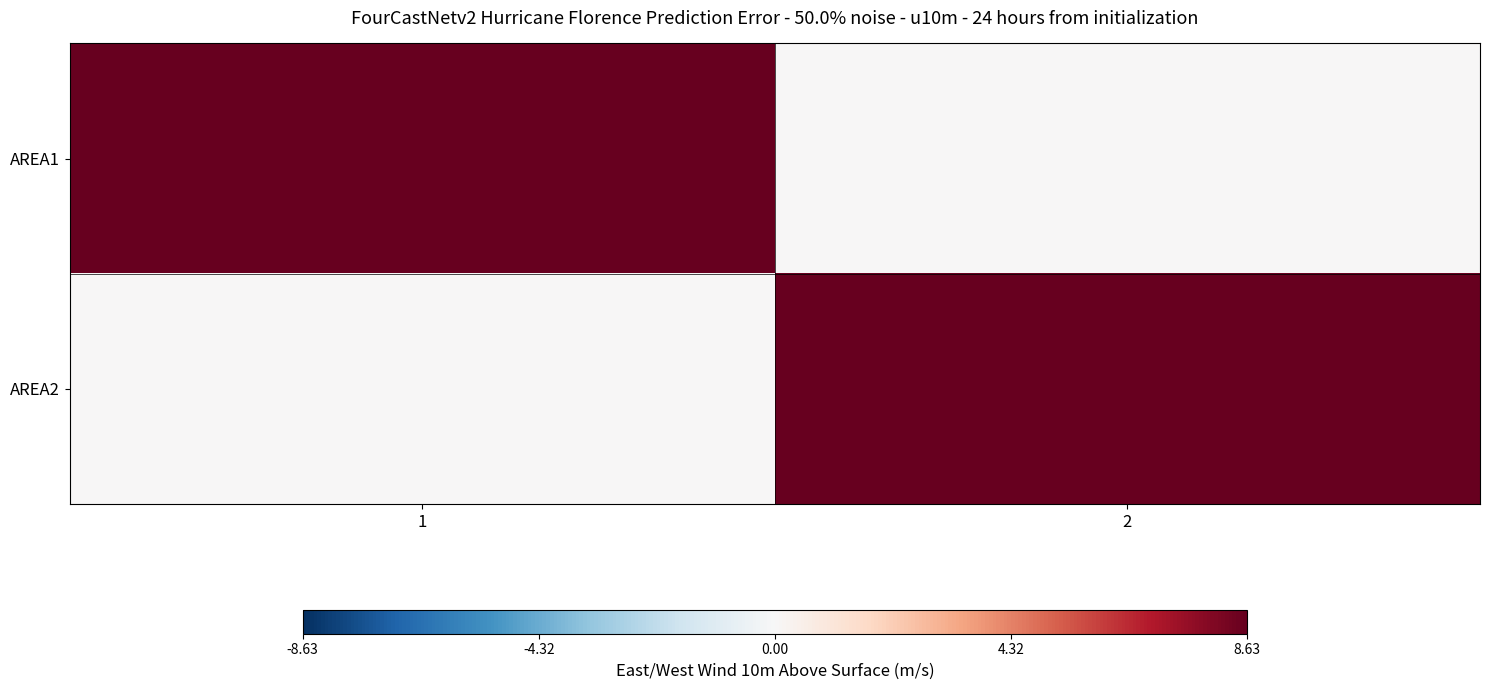

Reading left to right, list all the values displayed in this chart.

AREA1: 1=8.6	2=0.0
AREA2: 1=0.0	2=8.6